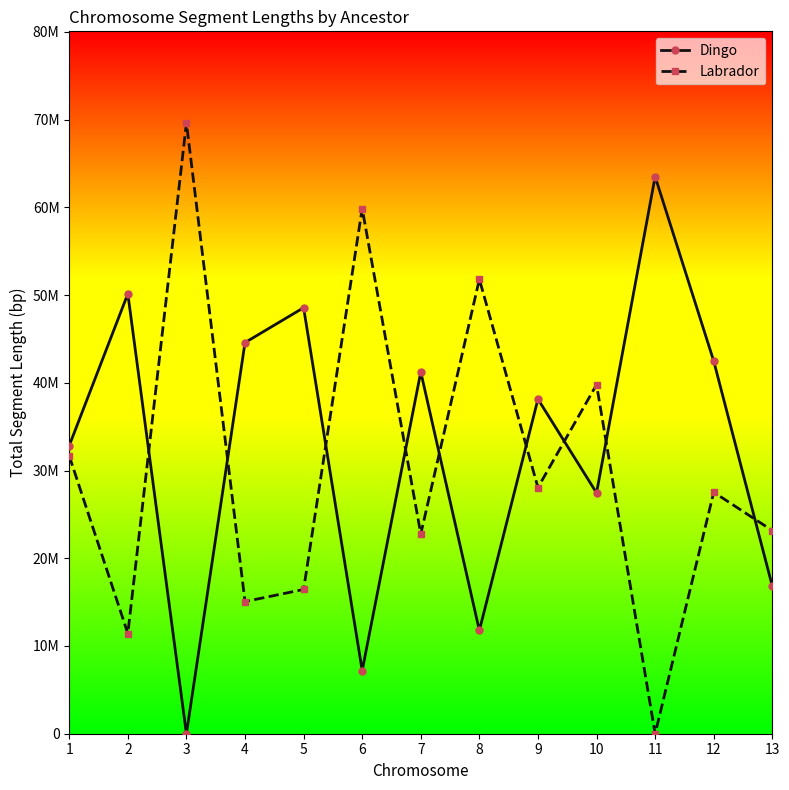

What is the value of the Labrador point at the 5th from the left?

16442201